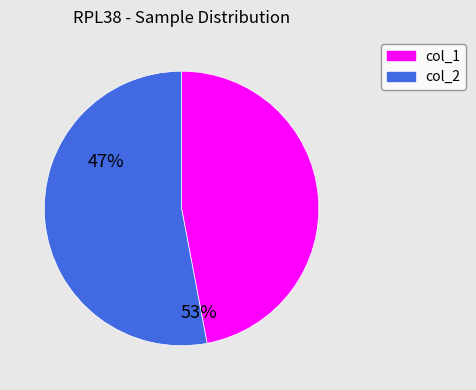

Is it true that col_1 is 47% of the pie?

True